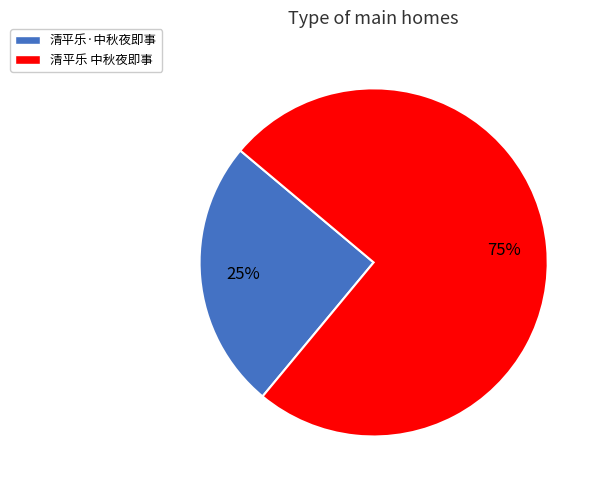

Which has a higher value, 清平乐·中秋夜即事 or 清平乐 中秋夜即事?

清平乐 中秋夜即事